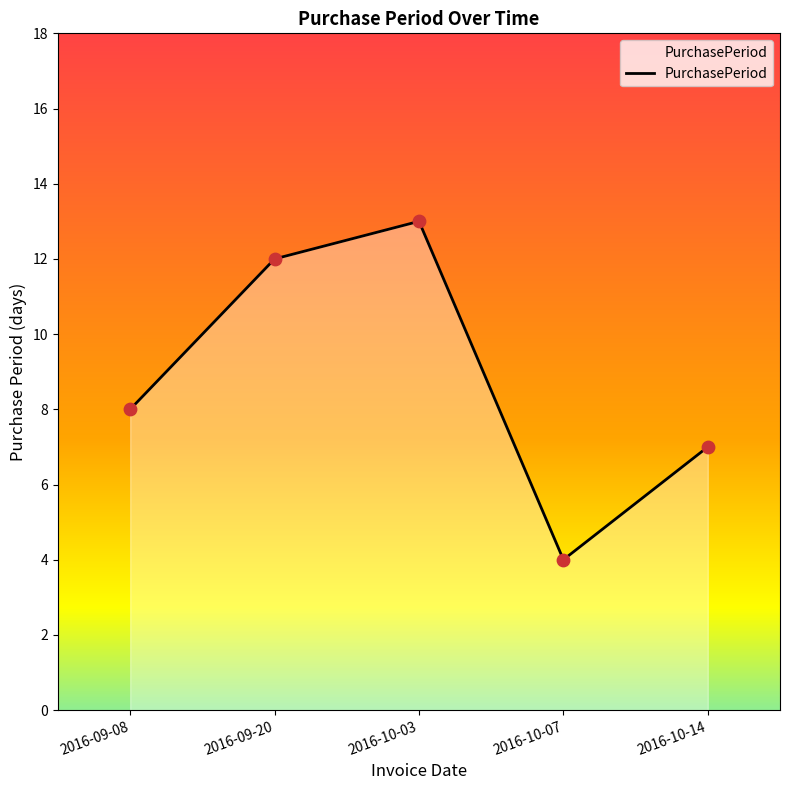

What is the ratio of the value at 2016-09-20 to the value at 2016-09-08?

1.5